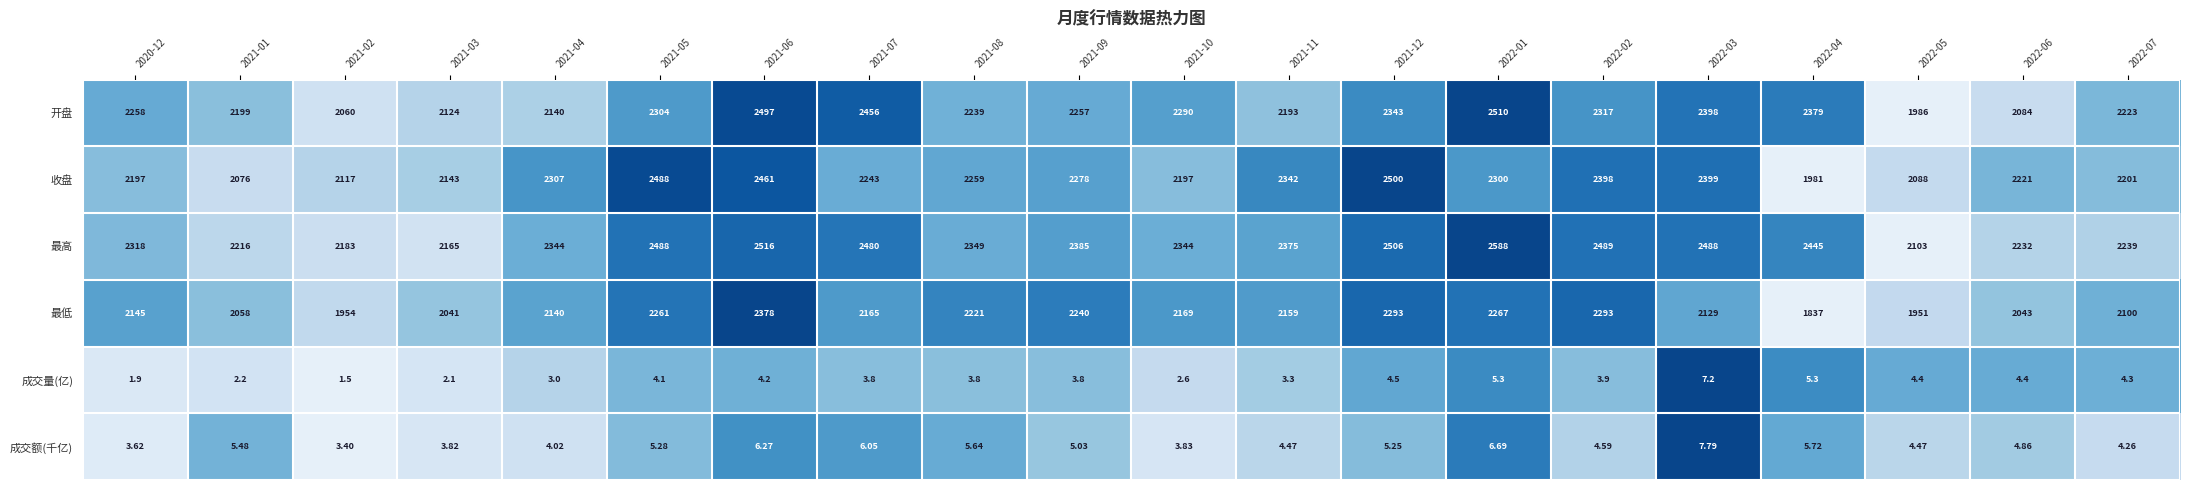

Is the value of 收盘 at 2022-05 greater than the value of 最高 at 2020-12?

No